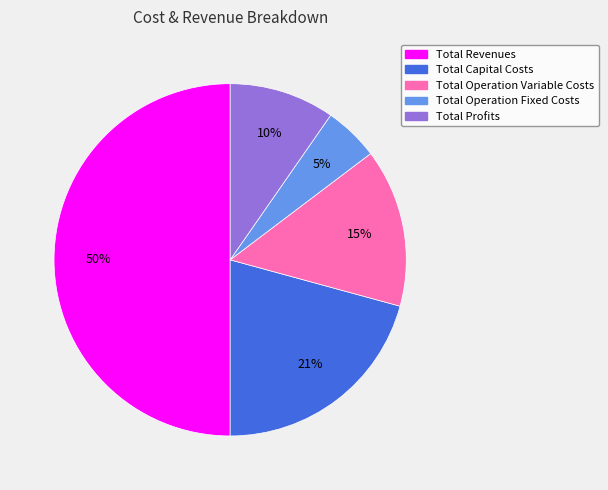

Is Total Operation Fixed Costs the majority of the pie?

No